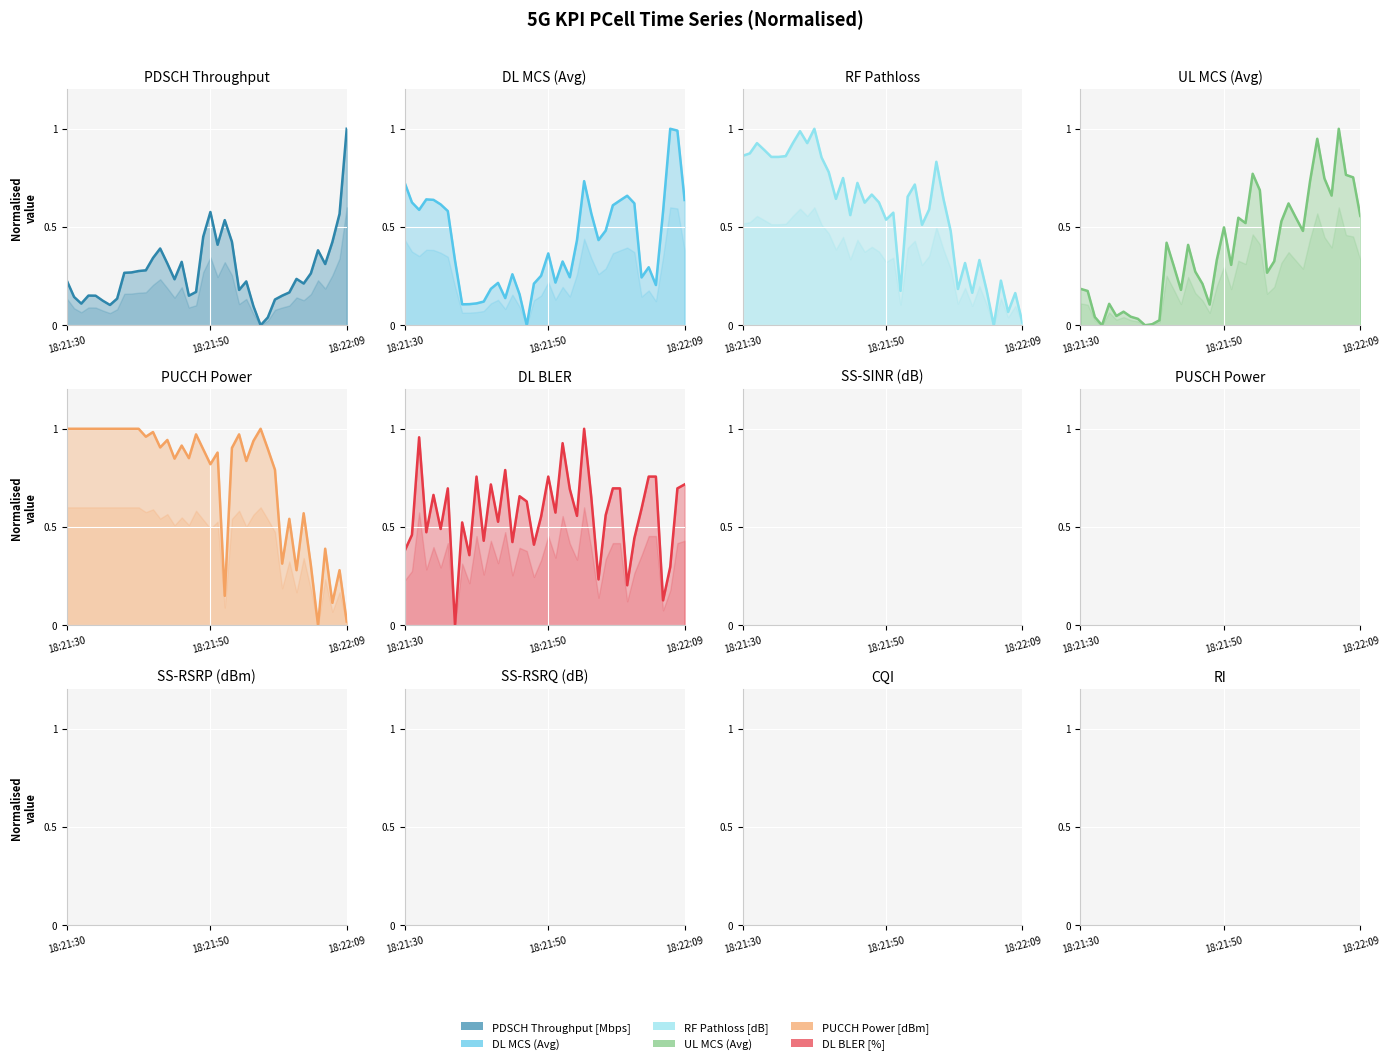

After their last crossing, which series has the higher values: UL MCS (Avg) or PUCCH Power [dBm]?

UL MCS (Avg)